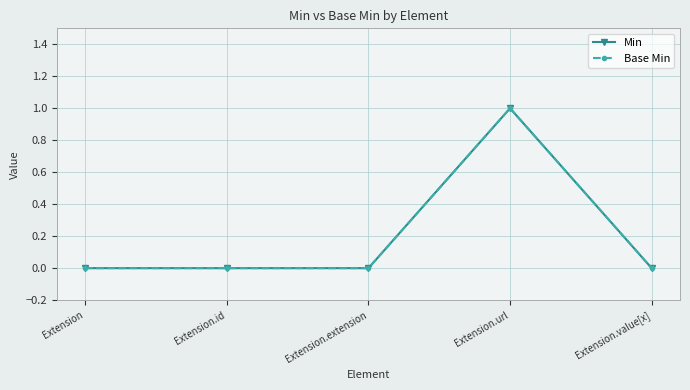

Is this an area chart (filled region under the line)?

No